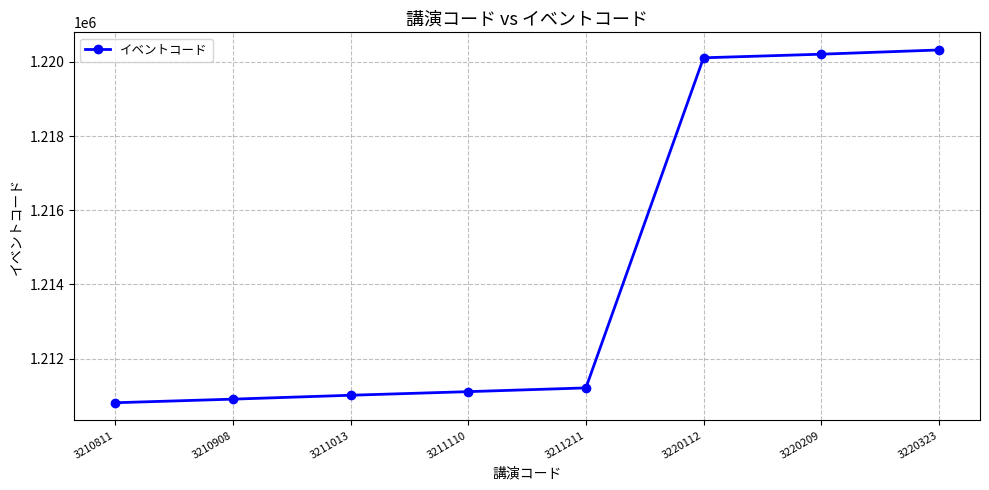

Reading left to right, list all the values displayed in this chart.

1210811	1210908	1211013	1211110	1211211	1220112	1220209	1220323